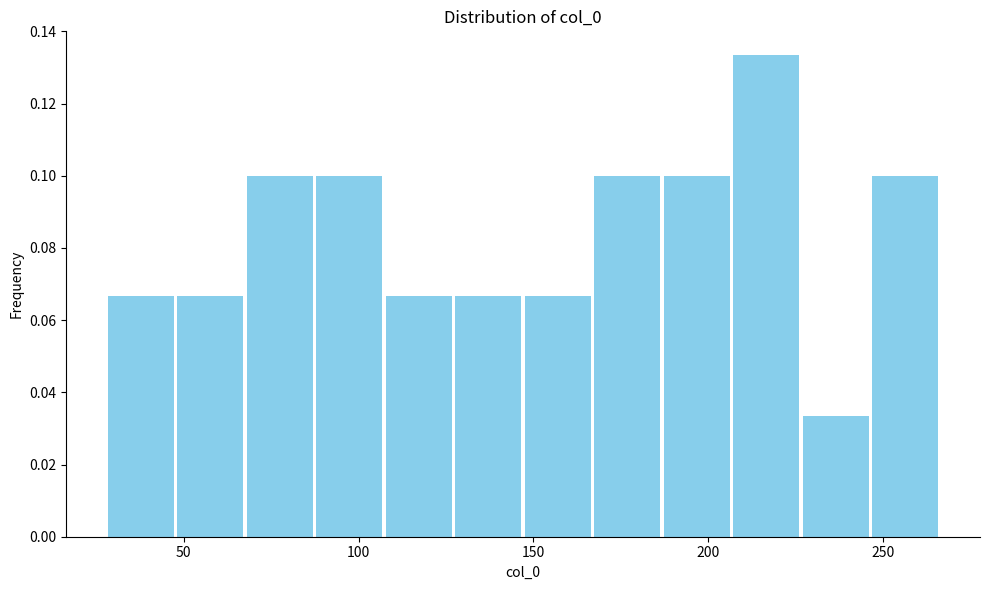

Around what value on the x-axis is the tallest bar? Give the approximate position of its centre, as read against the axis.

215